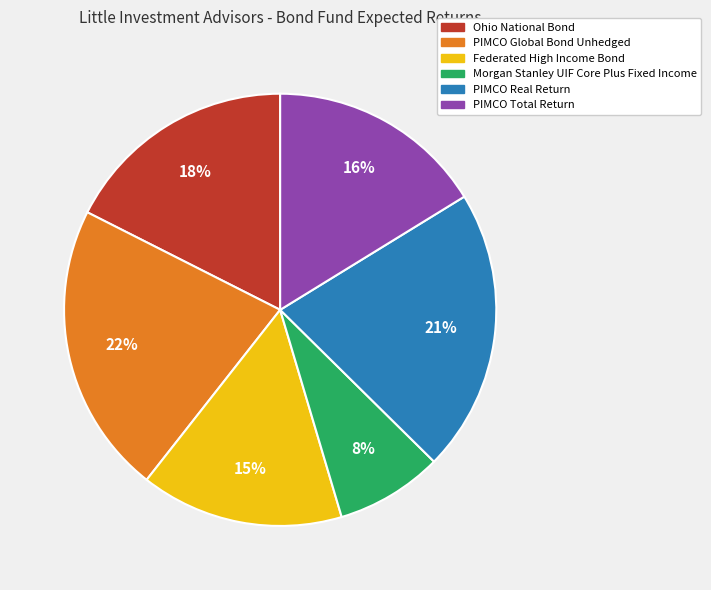

Which category has the smallest portion of the pie?

Morgan Stanley UIF Core Plus Fixed Income